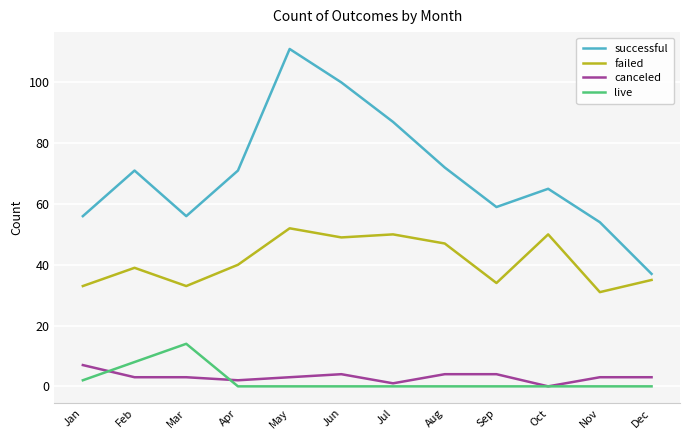

How many series are shown in this chart?

4